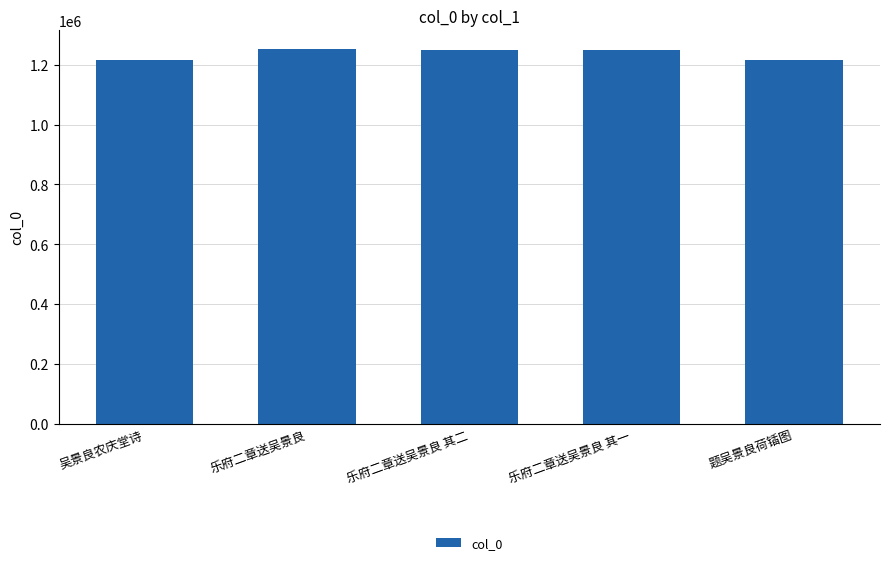

Where does the data first go above 1249881?

乐府二章送吴景良